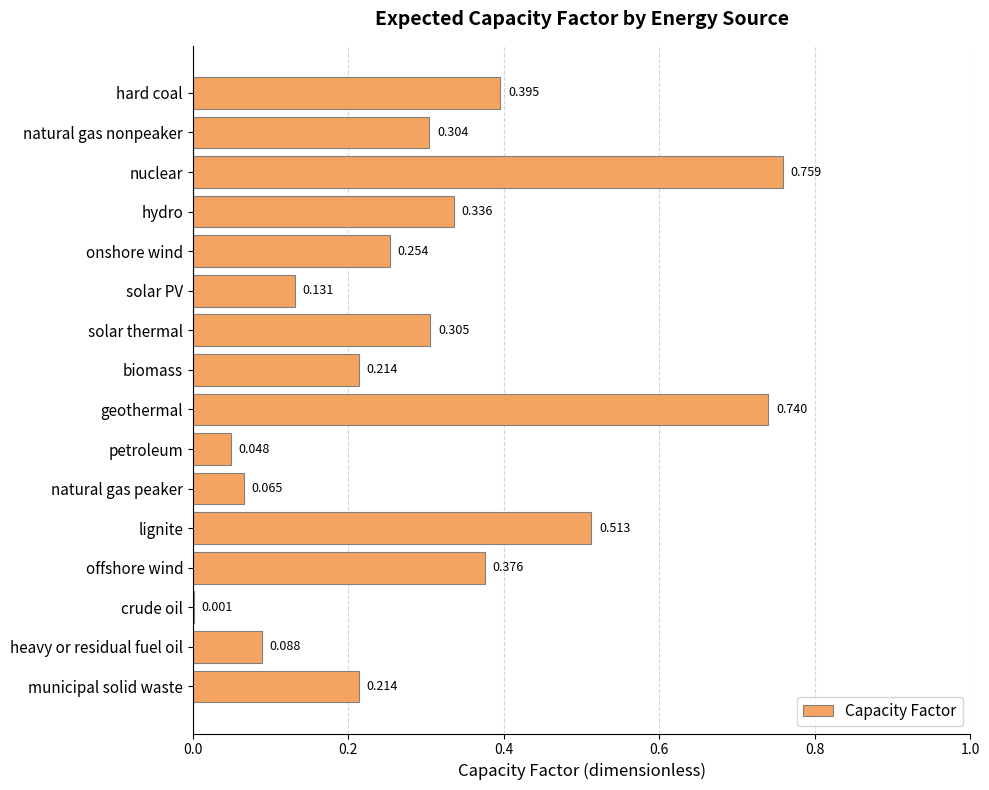

Which label corresponds to the largest value in the chart?

nuclear